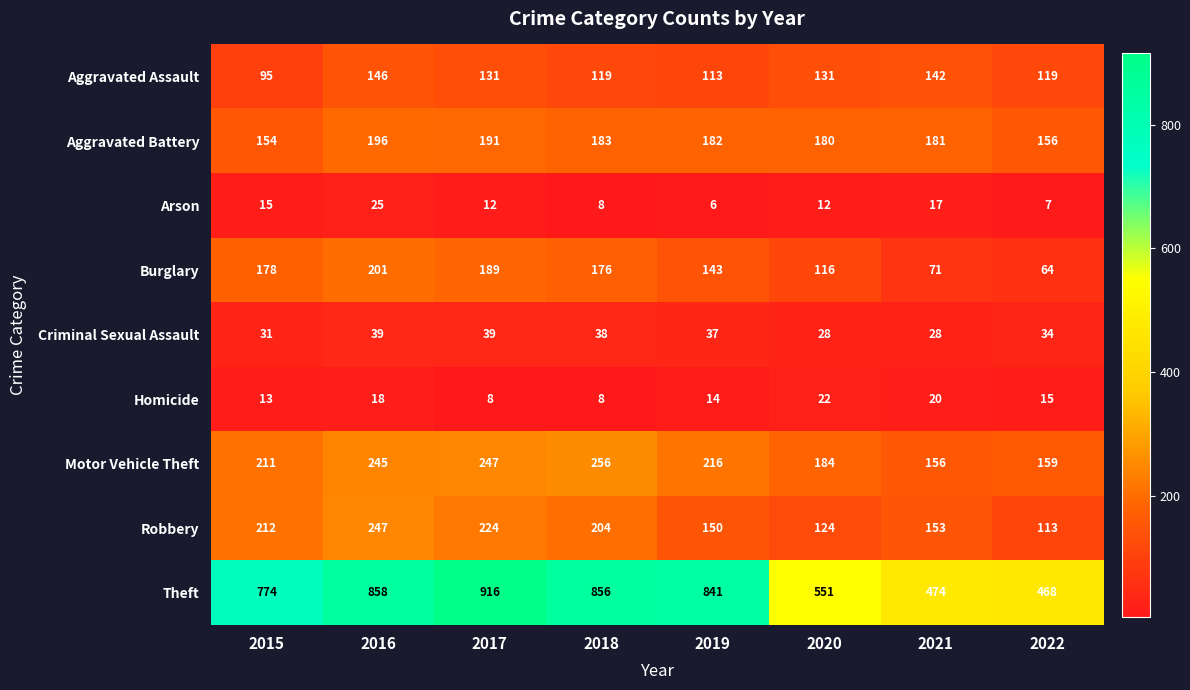

The value of Homicide at 2019 is 10. True or false?

False